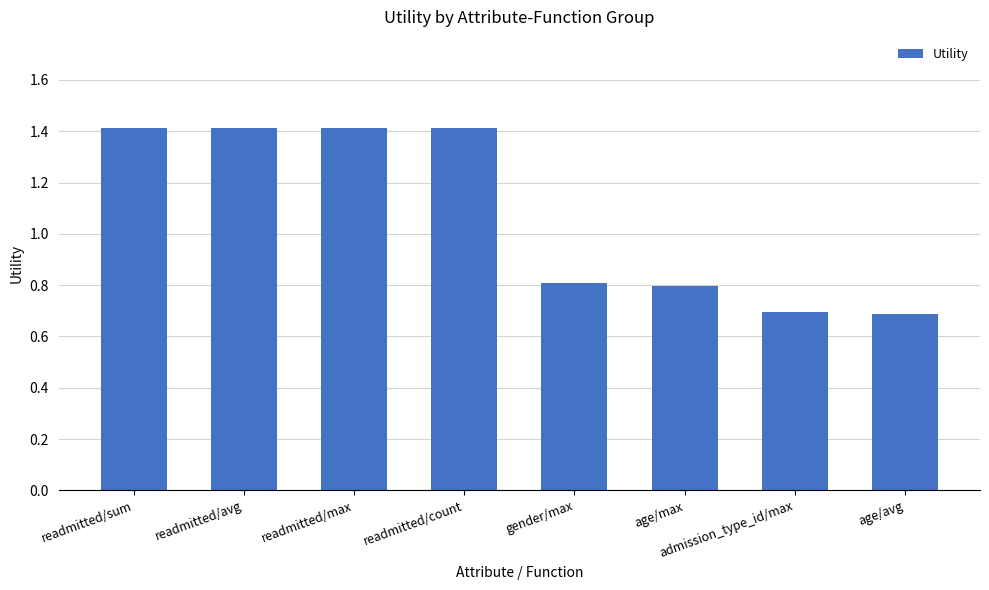

How many values are between 0 and 1?

4